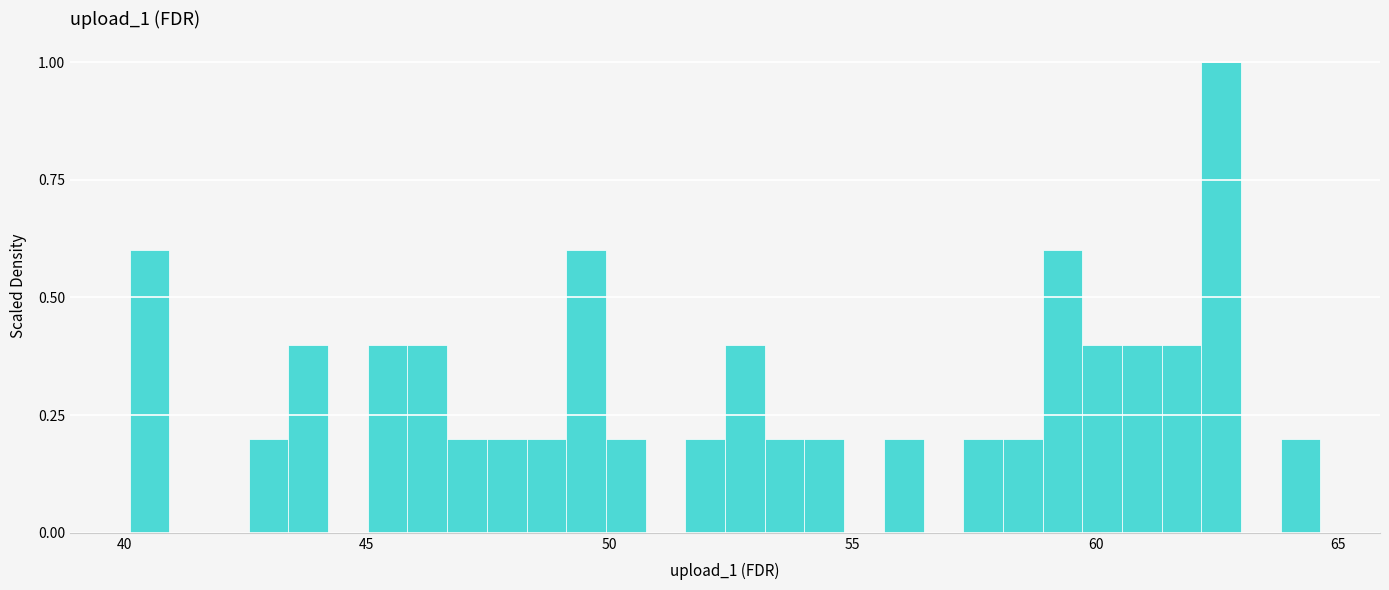

Read against the x-axis, roughly where is the centre of the tallest bar?

62.5